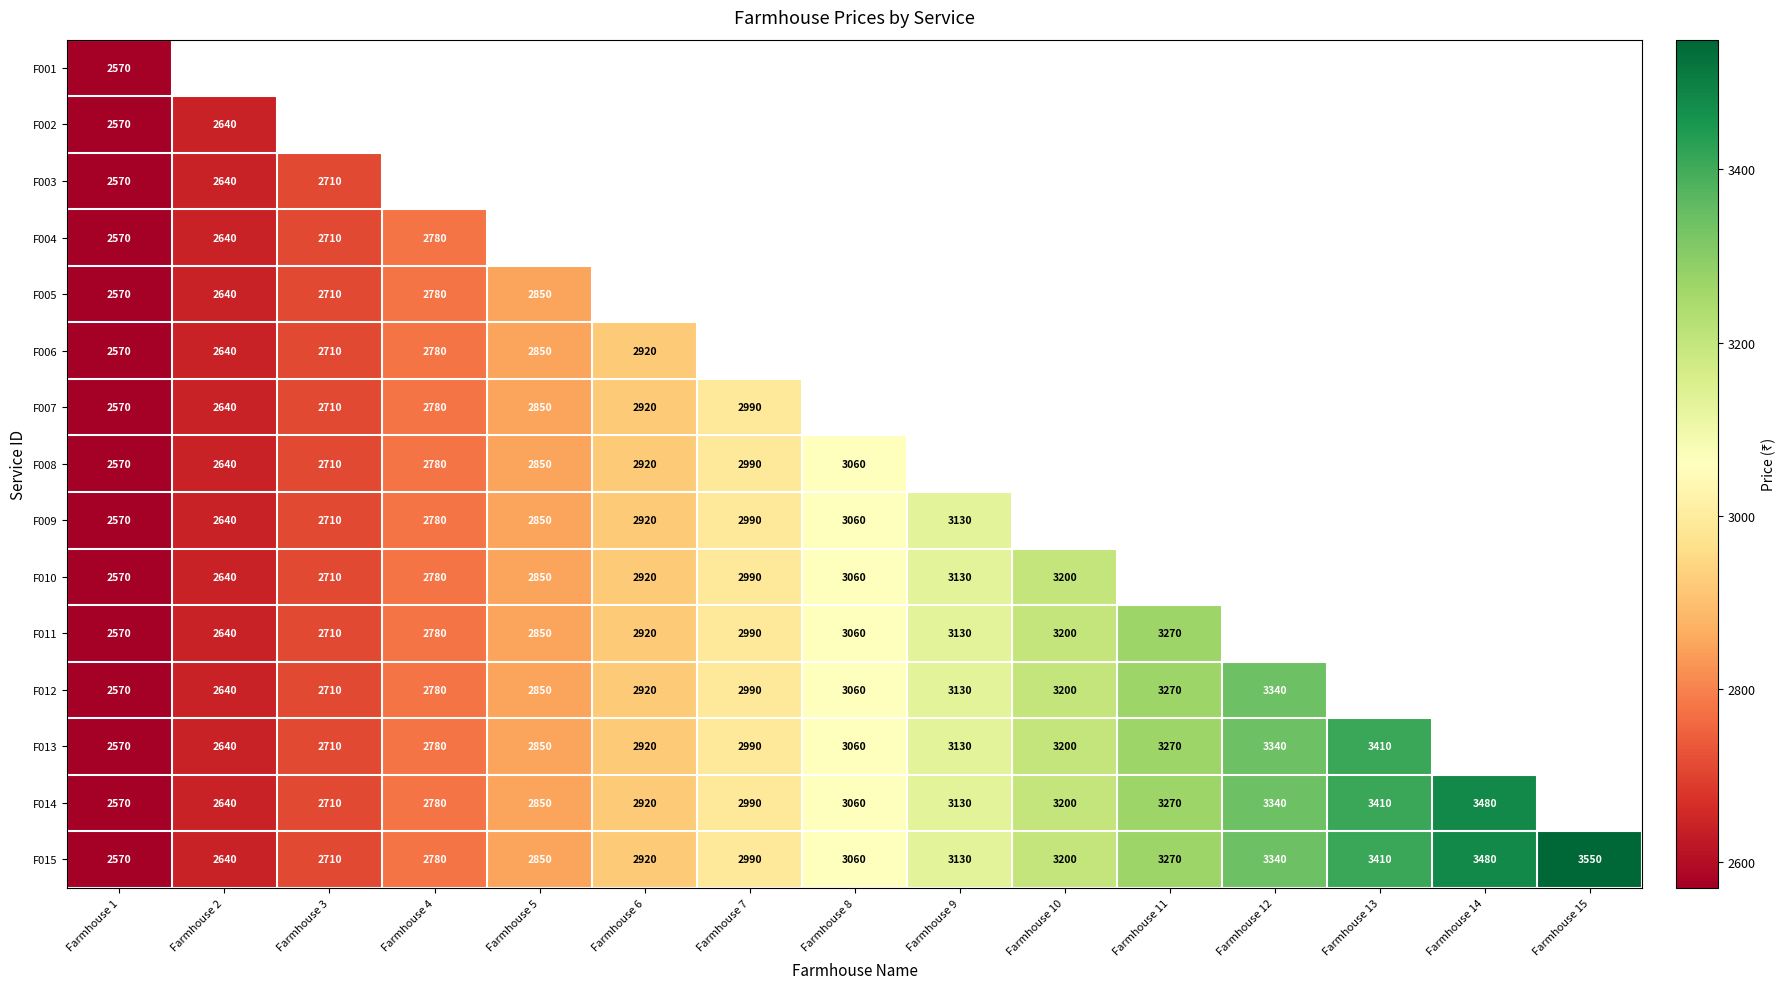

True or false: F012 has a value of 2990 at Farmhouse 7.

True